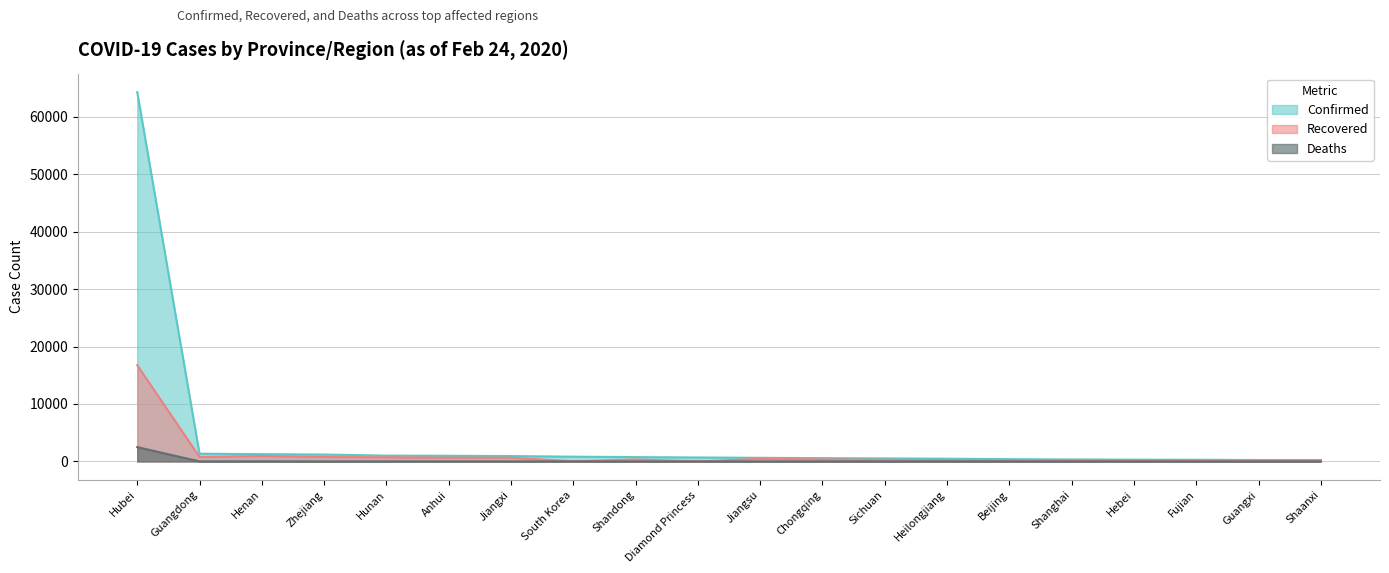

What is the label of the 19th point from the left?

Guangxi